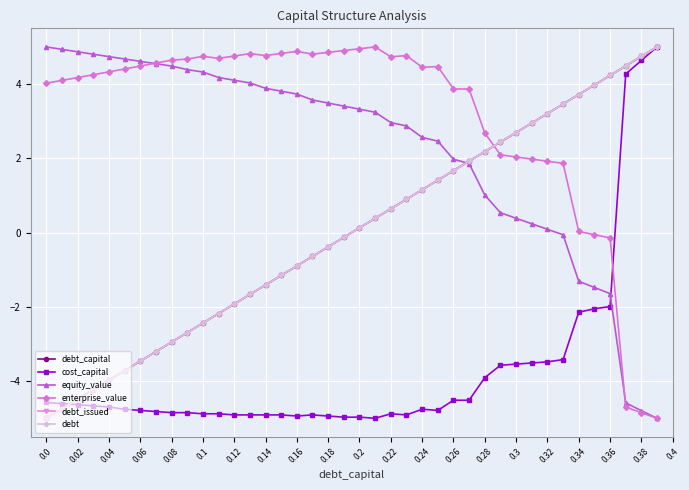

Does the chart have visible grid lines?

Yes